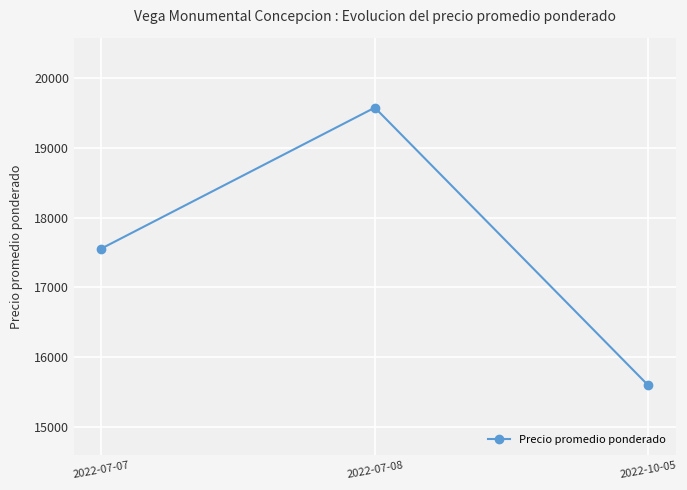

List the labels in order of value, smallest first.

2022-10-05, 2022-07-07, 2022-07-08